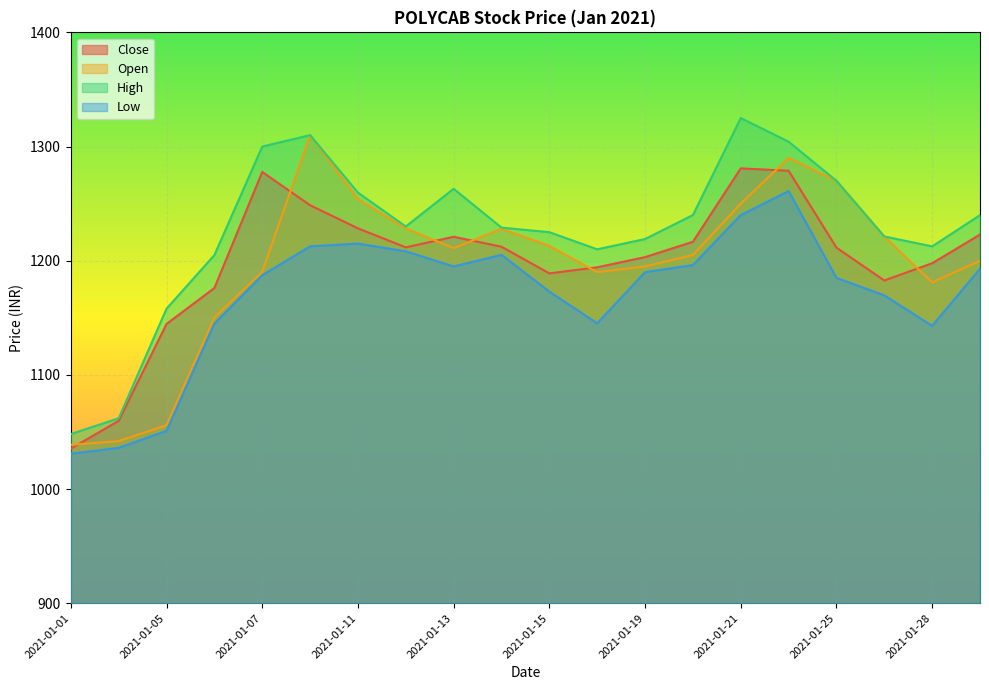

What is the difference between the maximum and minimum values in the Open series?

271.2